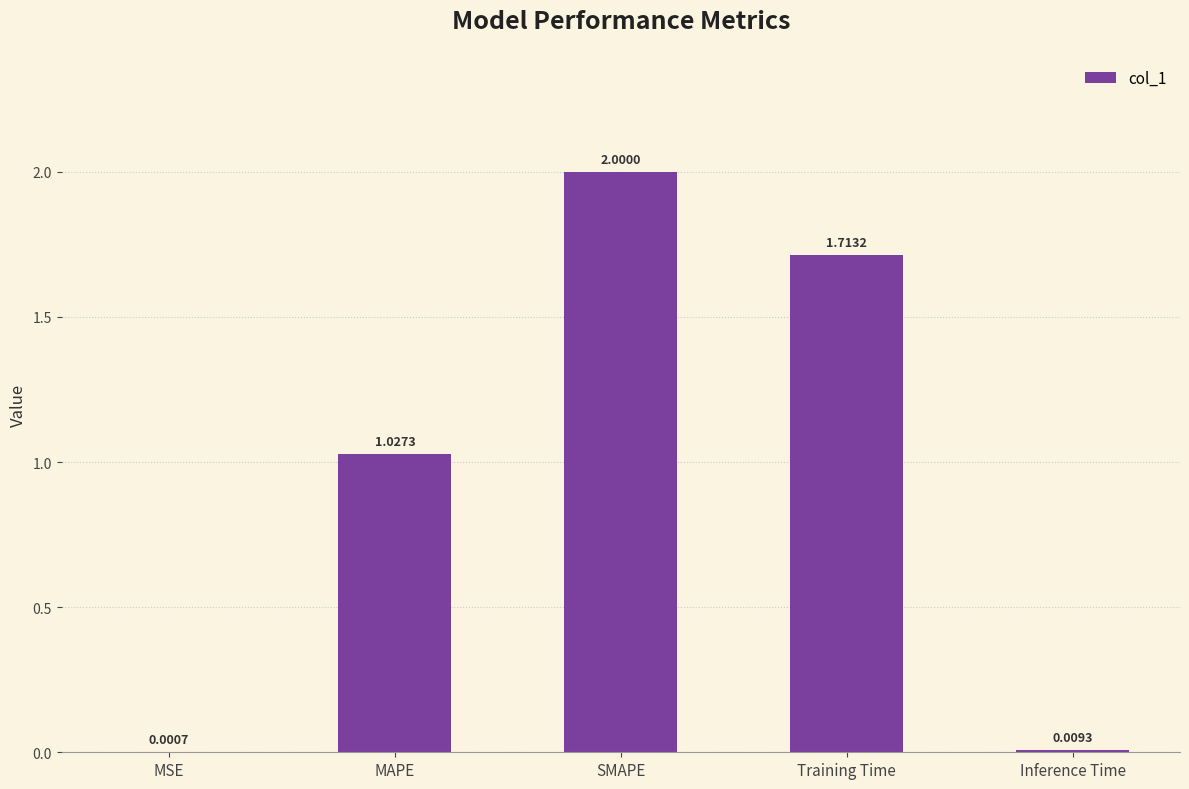

What is the sum of all values?

4.8